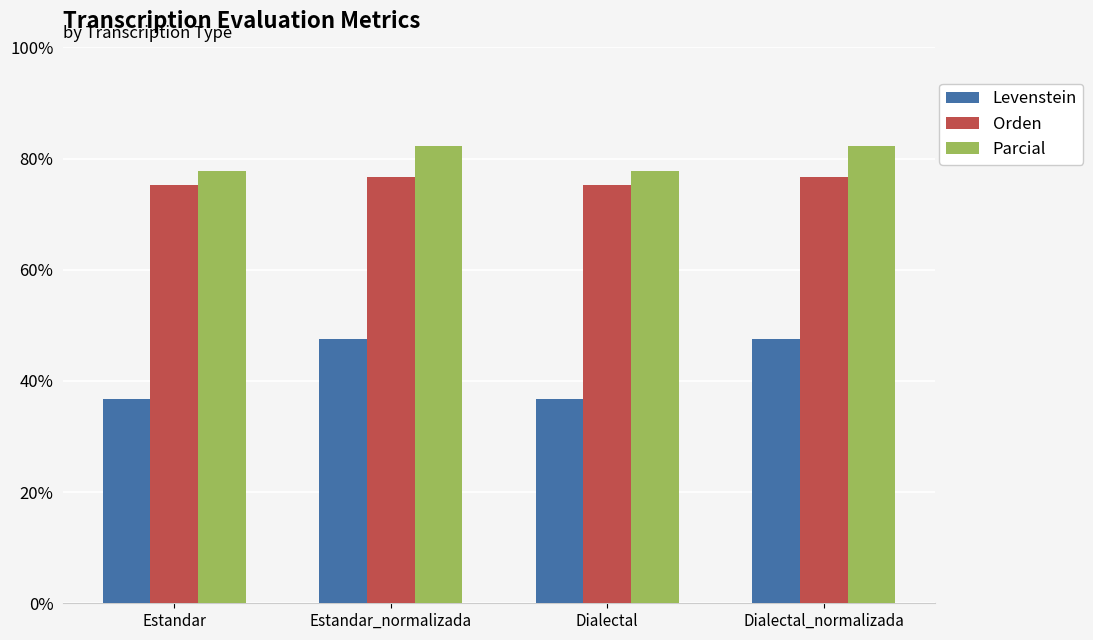

Reading left to right, list all the values displayed in this chart.

Levenstein: 36.7	47.6	36.7	47.6
Orden: 75.2	76.8	75.2	76.8
Parcial: 77.8	82.4	77.8	82.4